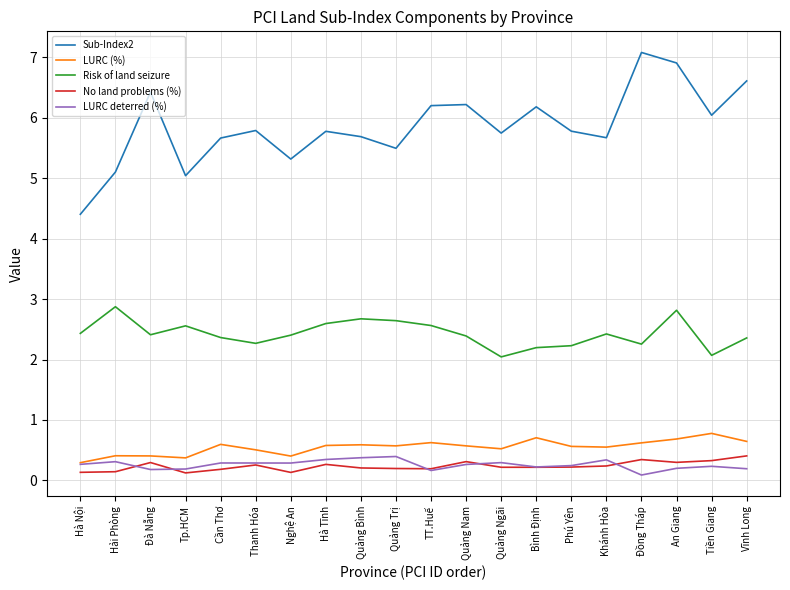

Does the chart display data point markers on the line(s)?

No